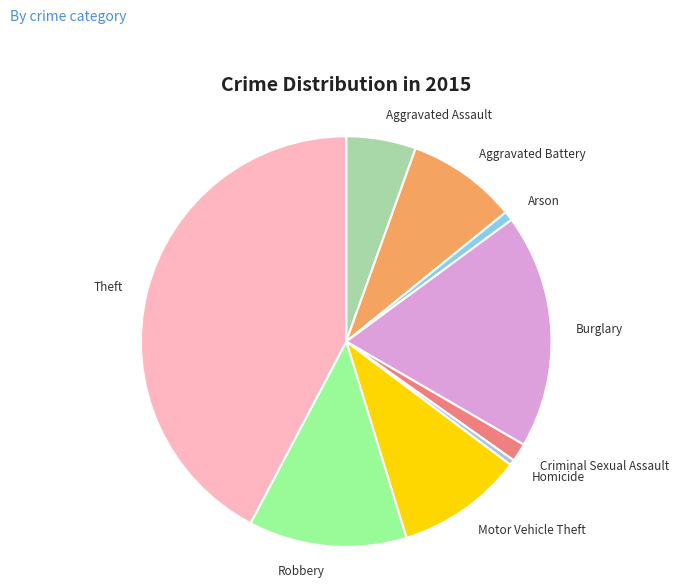

Does any single category account for the majority?

No